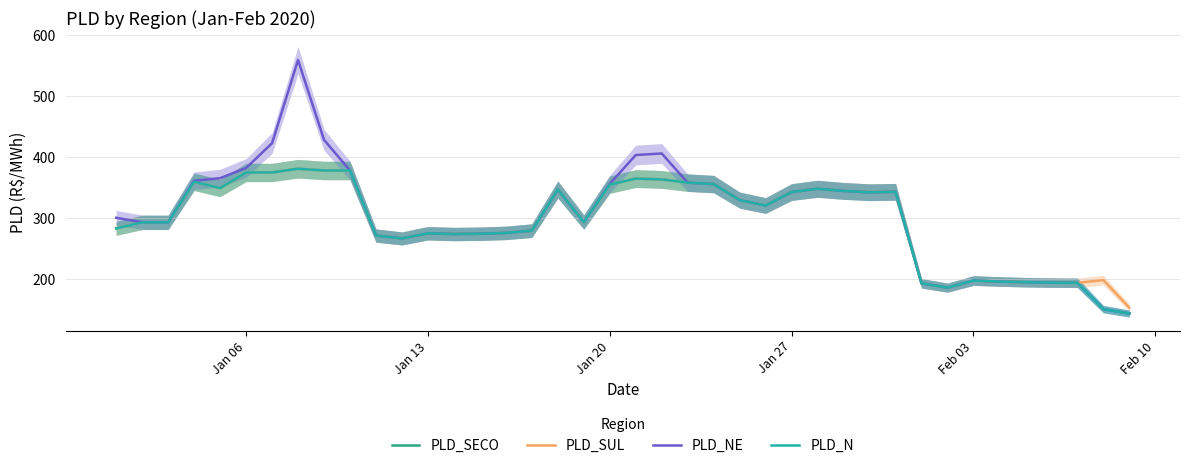

What is the minimum value for PLD_N?

143.3